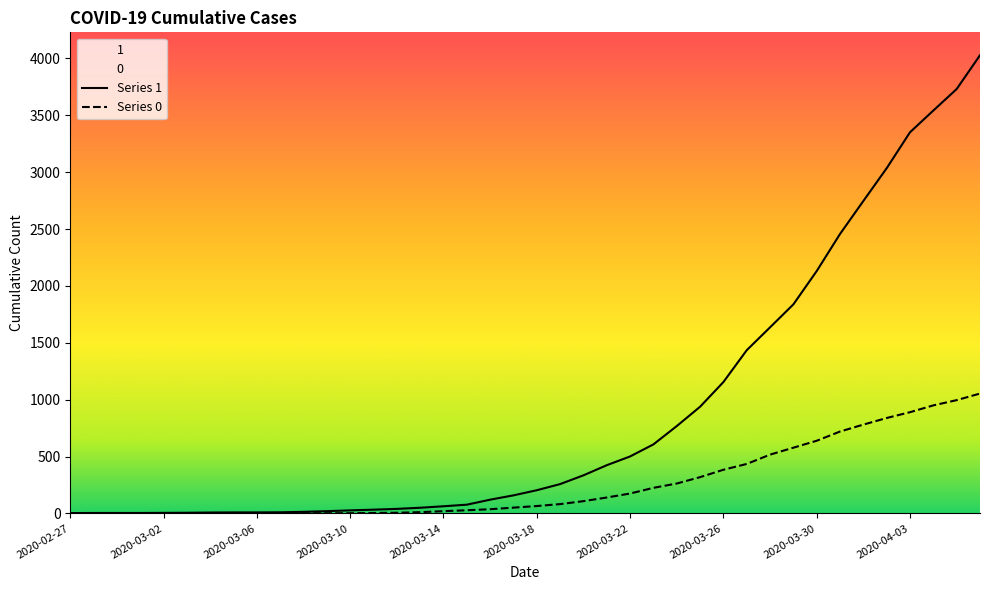

What is the value of the Series 1 point at the 15th from the left?

40